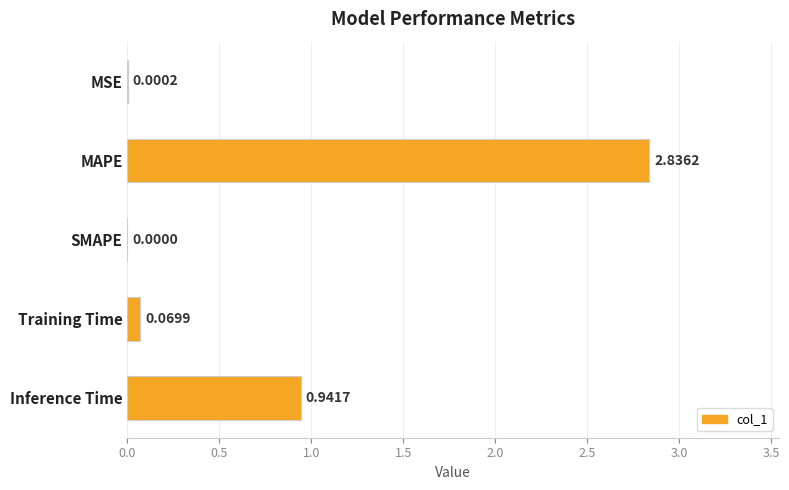

What is the ratio of the value at Inference Time to the value at MAPE?

0.3